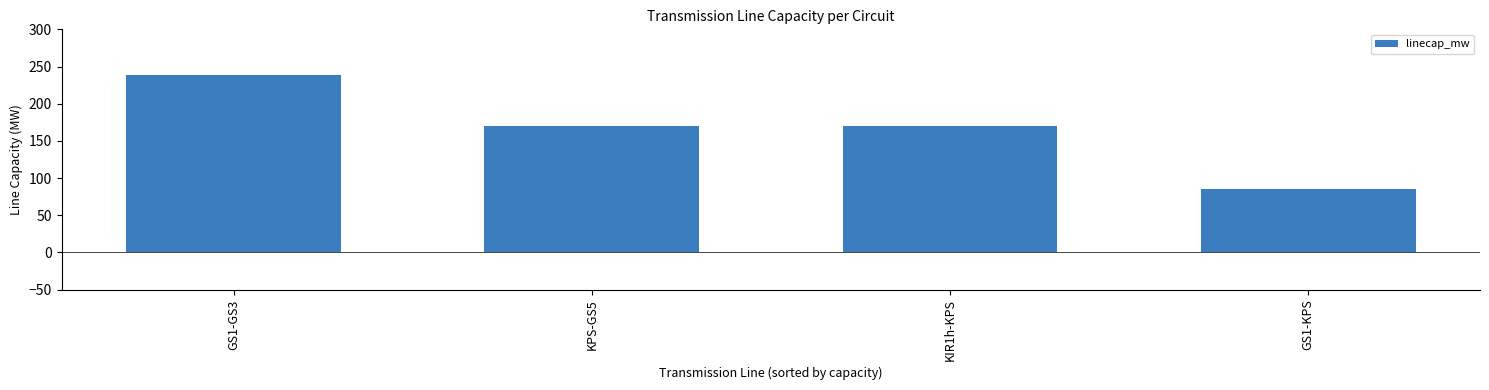

Reading left to right, extract all data points from this chart.

238	170	170	85